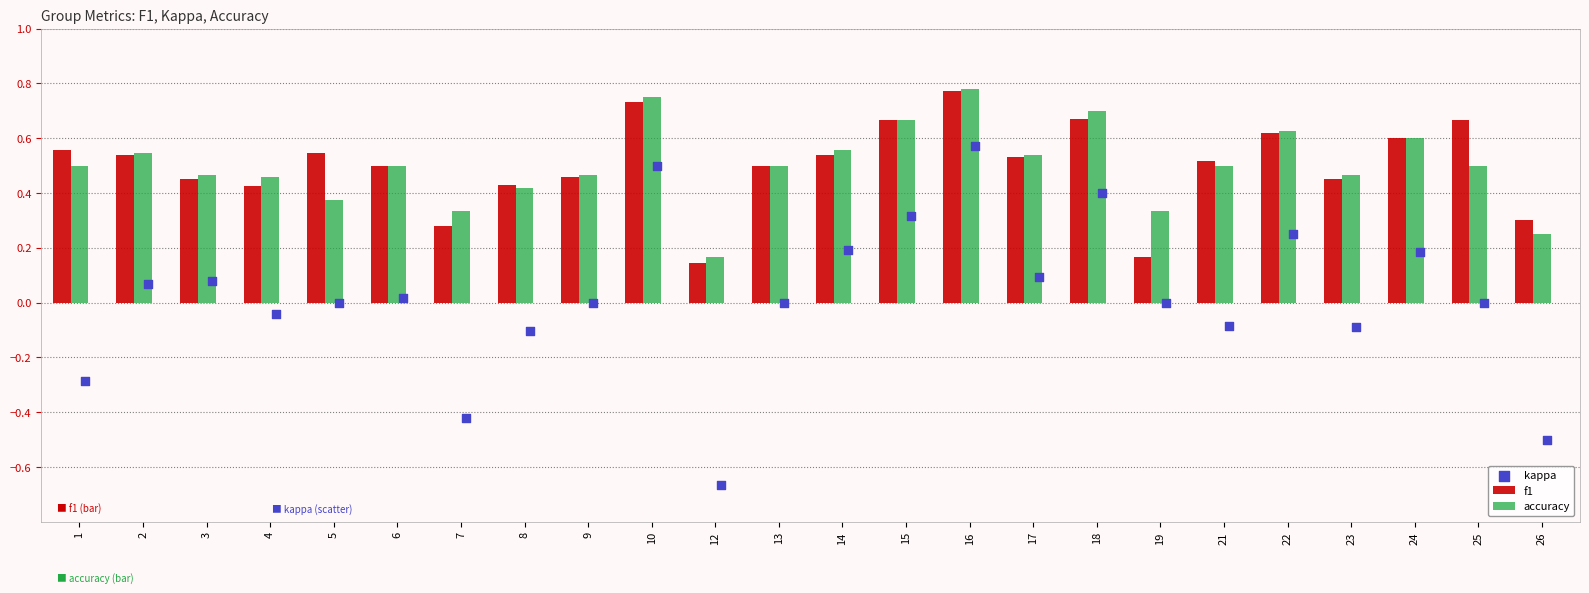

Which series contains the highest Y value?

accuracy